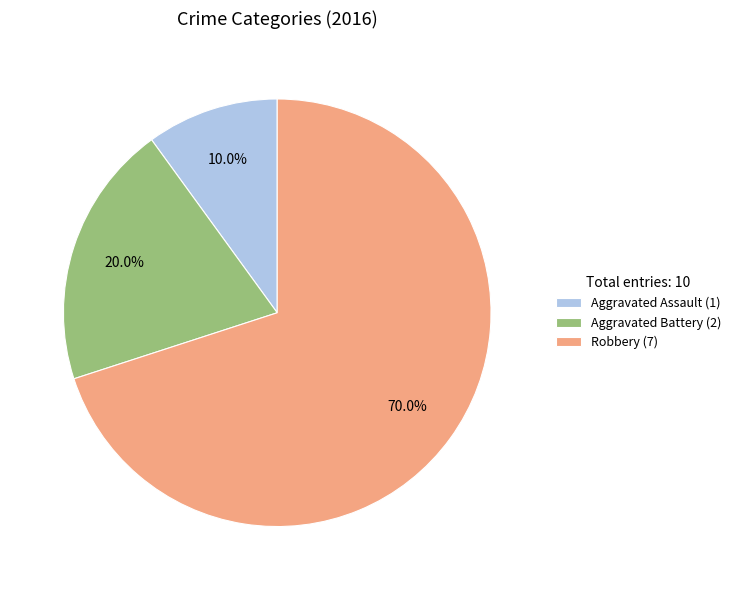

Combined, do Aggravated Assault and Robbery account for over 50%?

Yes